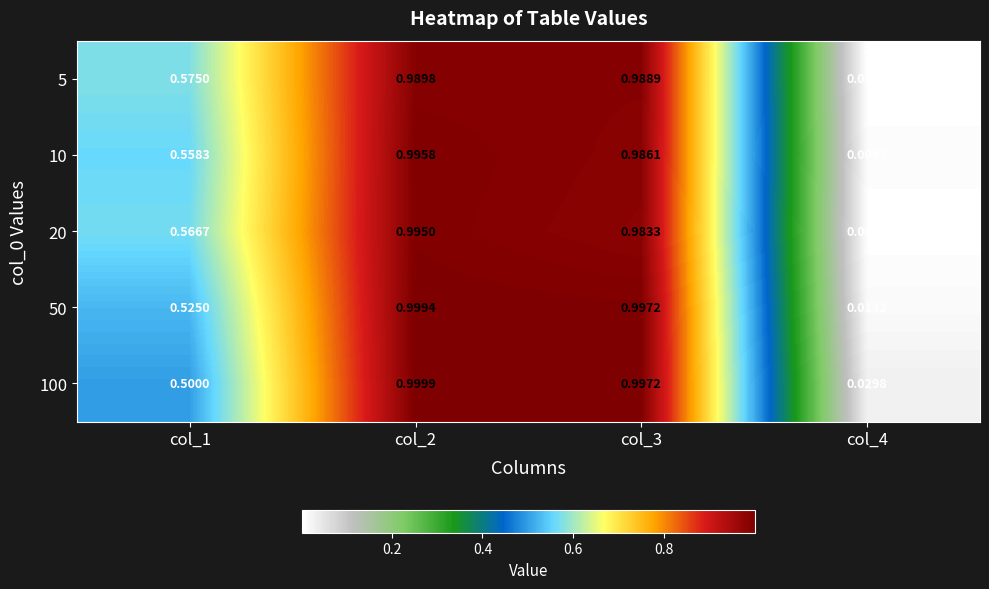

Is the value of 5 at col_4 greater than the value of 20 at col_3?

No